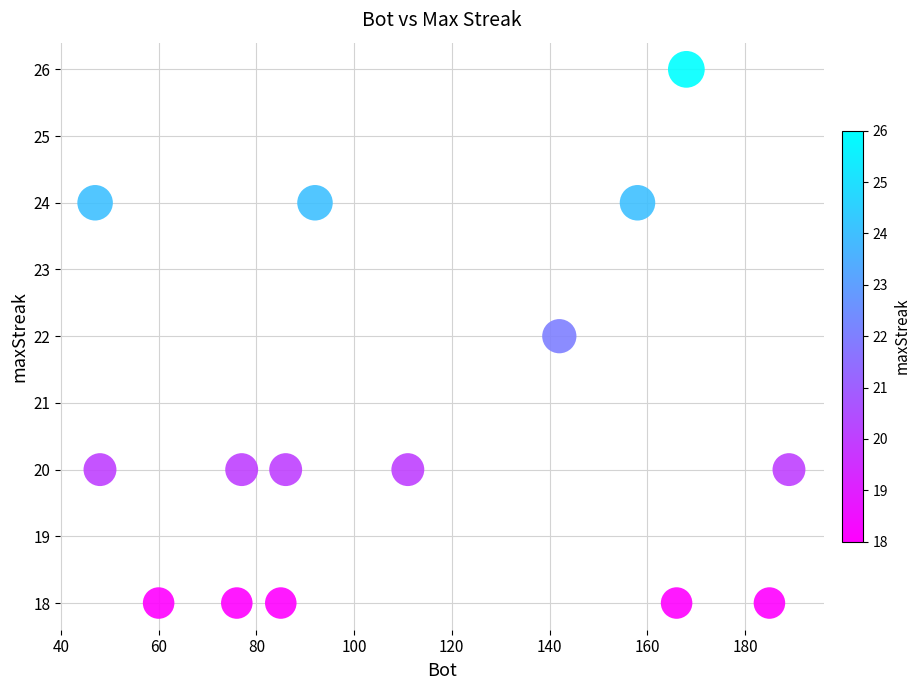

How many points are shown in the scatter plot?

15